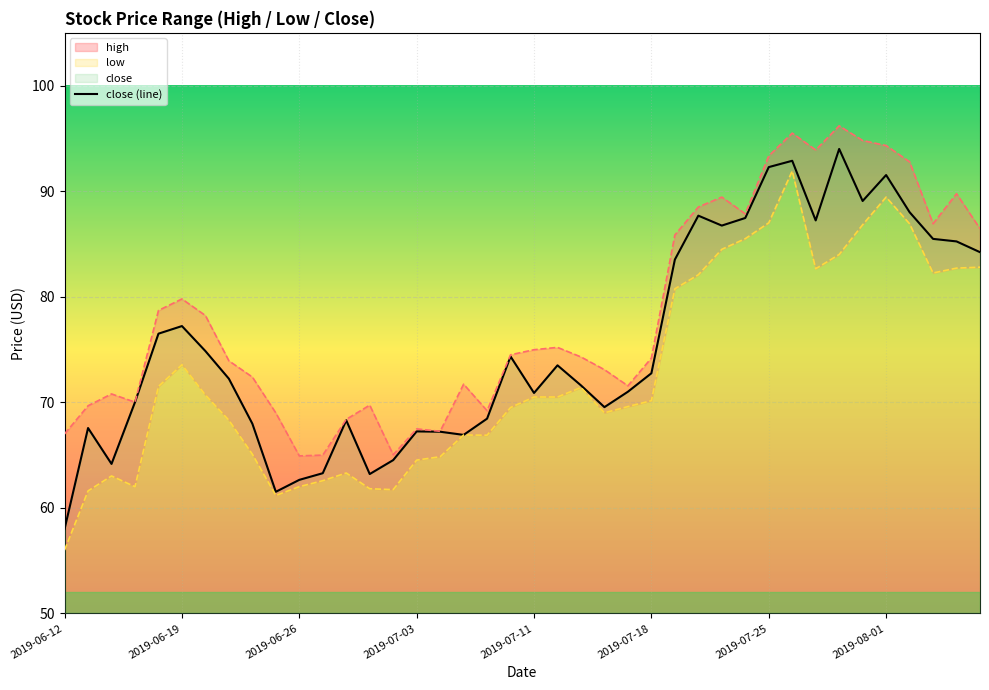

What is the minimum value shown in the chart?

58.0